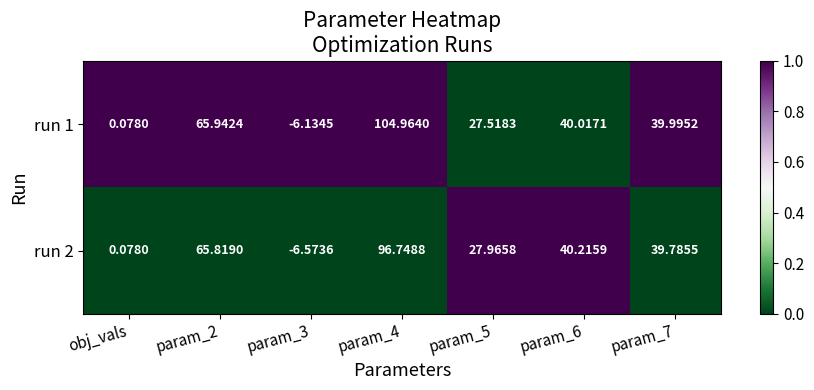

At how many categories does at least one series exceed 0?

6